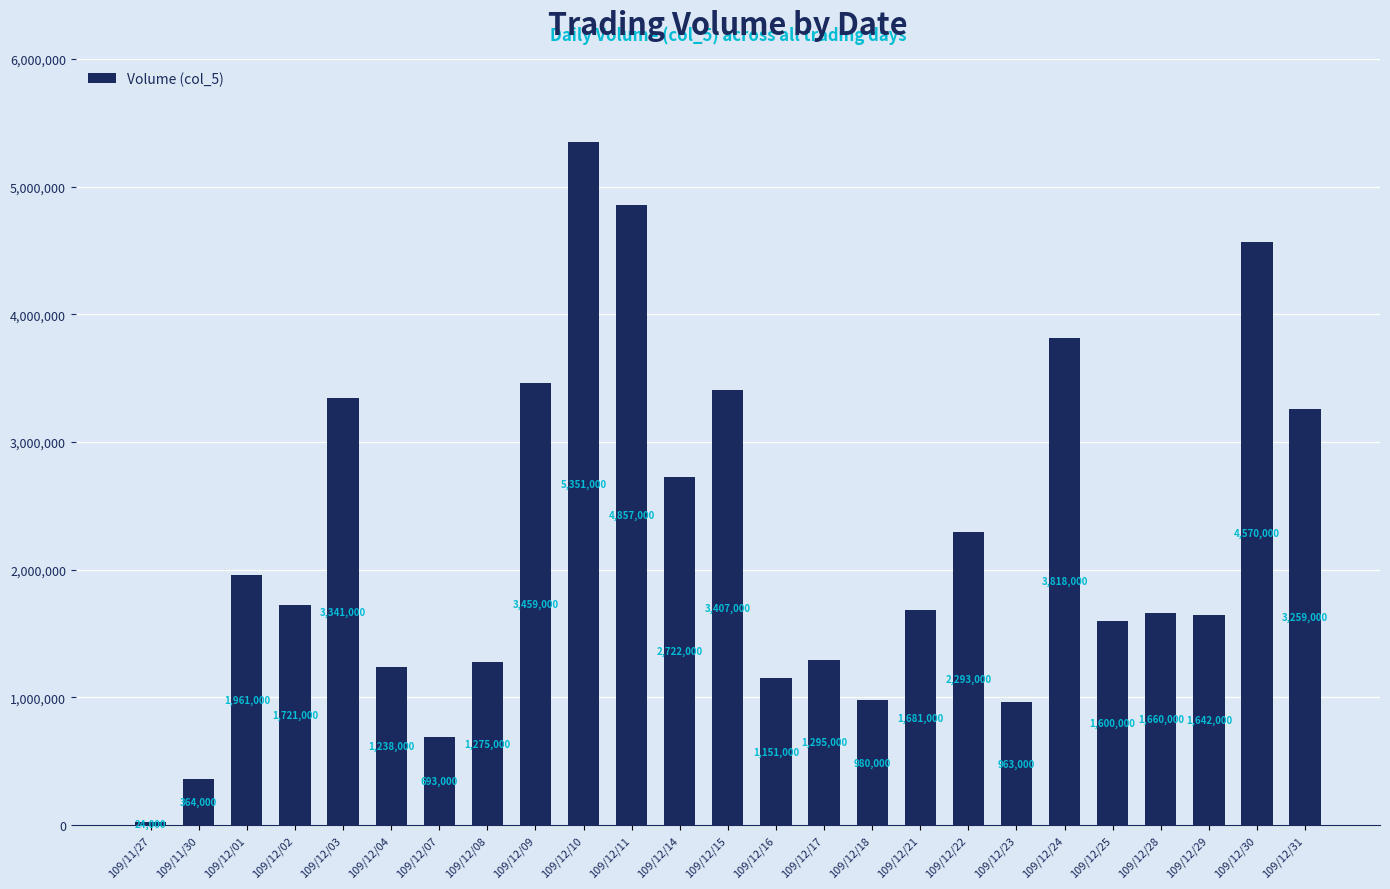

What is the value of the 22nd bar from the left?

1660000